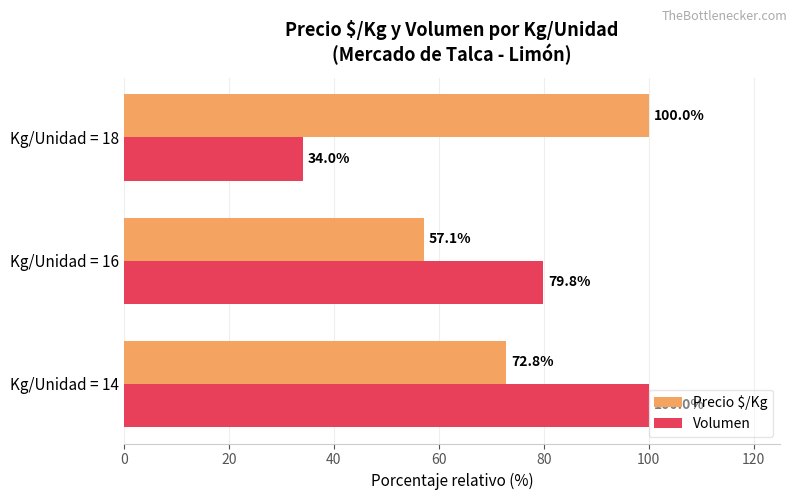

How many values in the Precio $/Kg series are below 72?

1